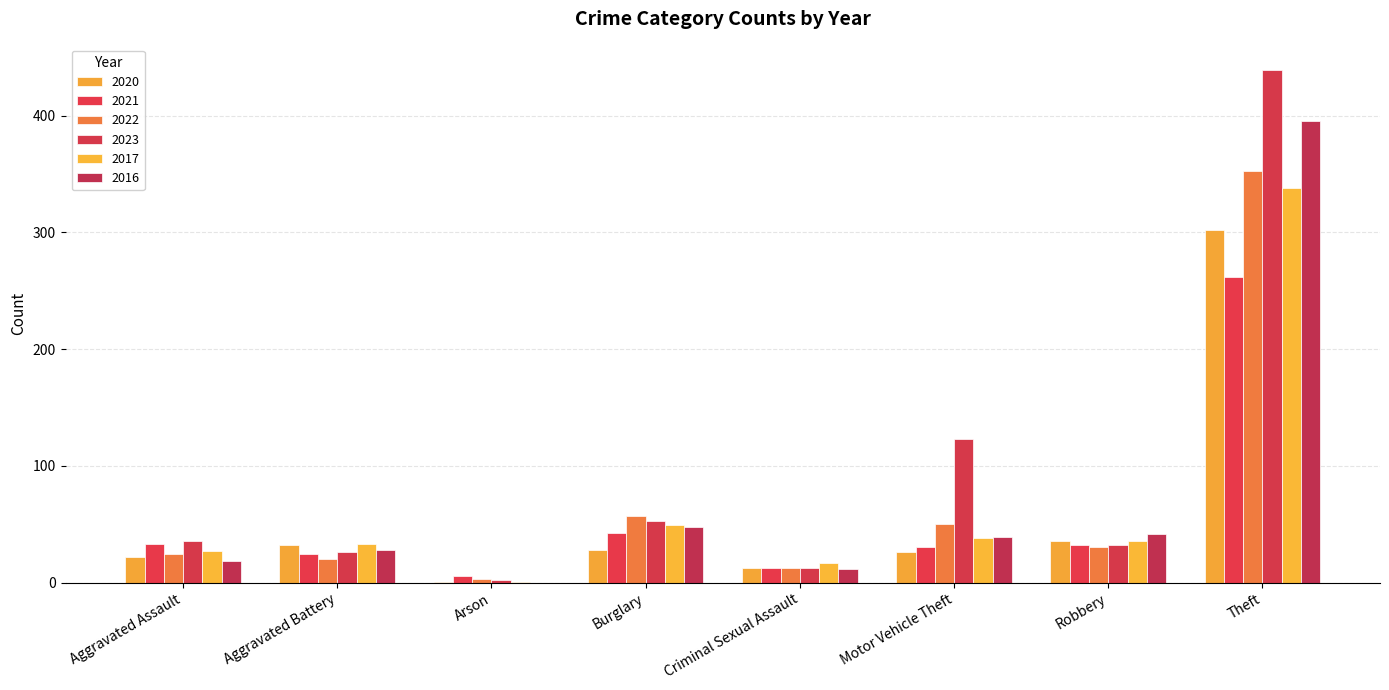

What is the difference between the 2021 values at Motor Vehicle Theft and Aggravated Battery?

6